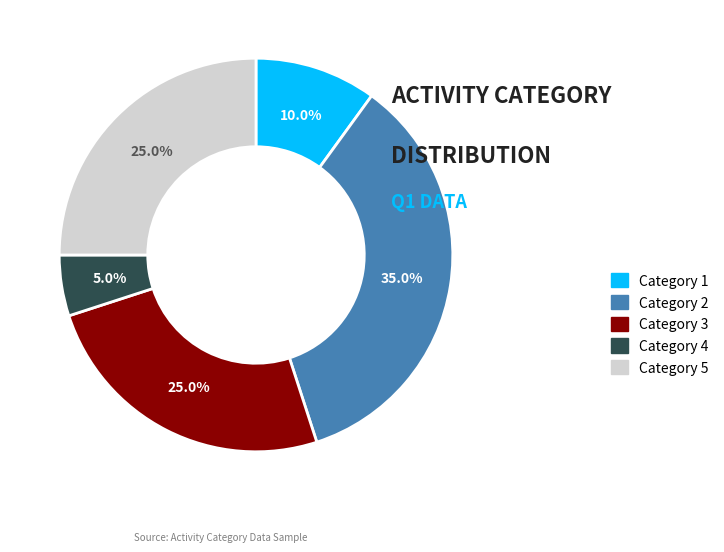

What is the smallest slice in the pie chart?

Category 4